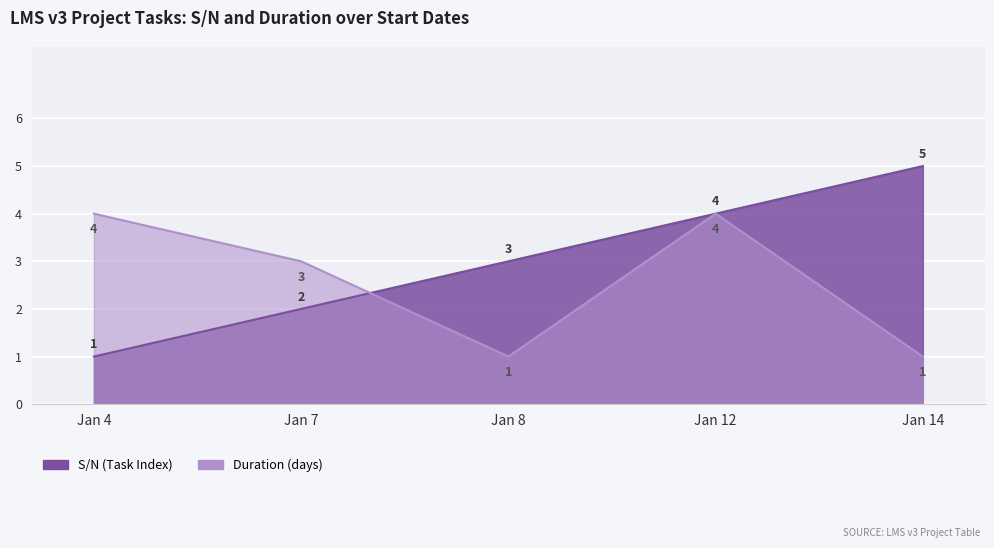

What is the difference between the highest and lowest values at Jan 14?

4